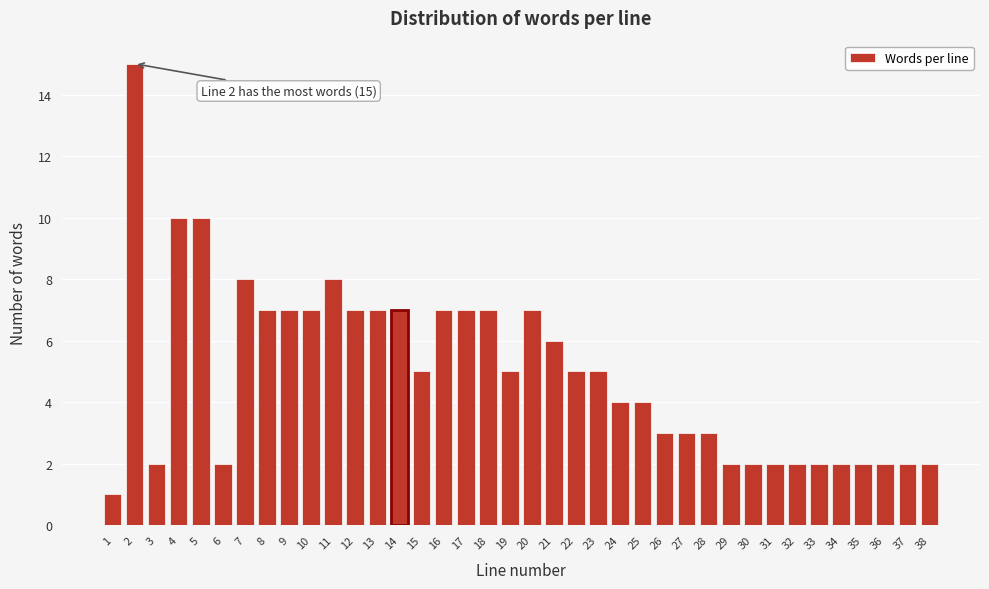

Is it true that the value at 31 is 2?

True